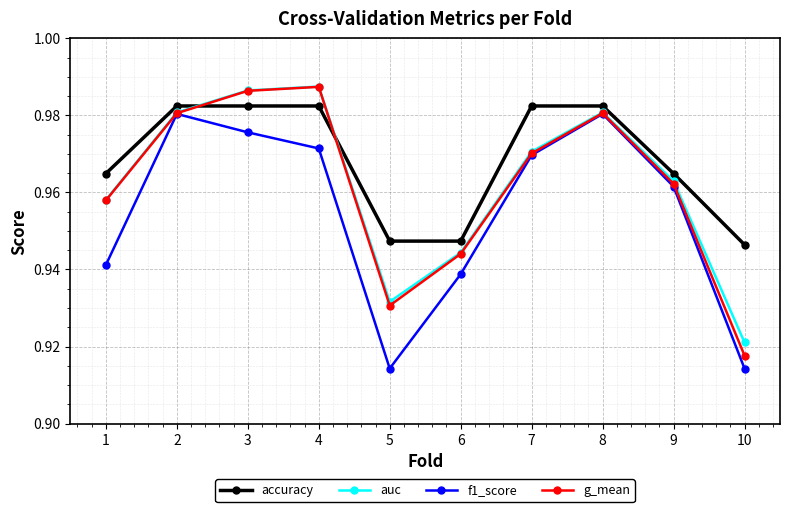

True or false: auc has a value of 0.5 at 3.

False